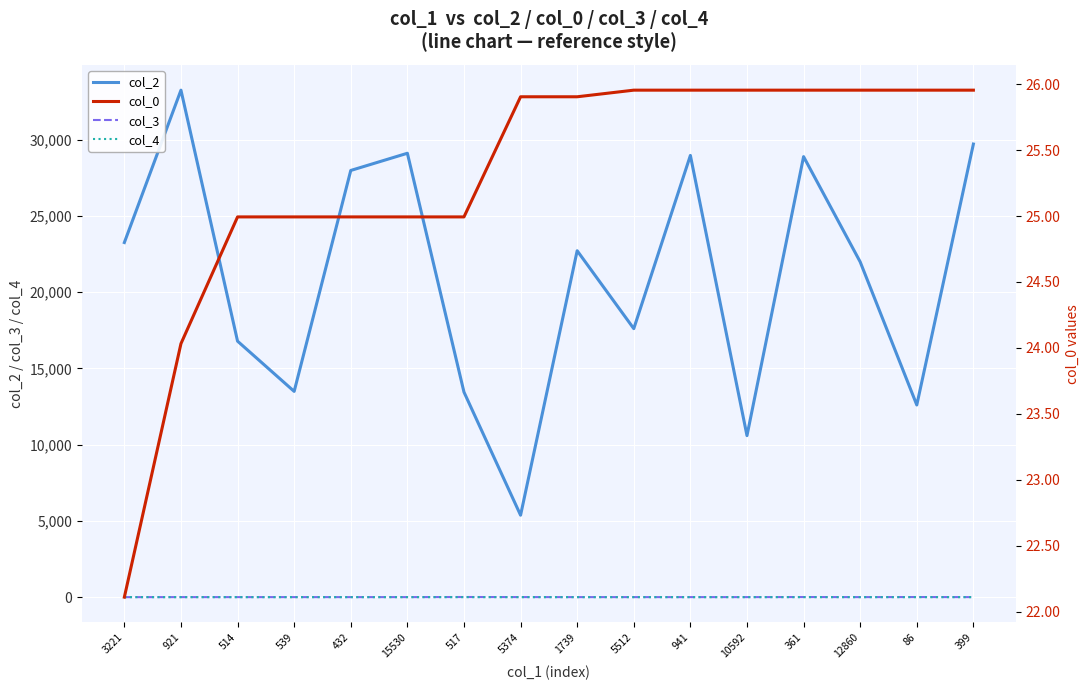

What is the total value across all series at 12860?

22014.0